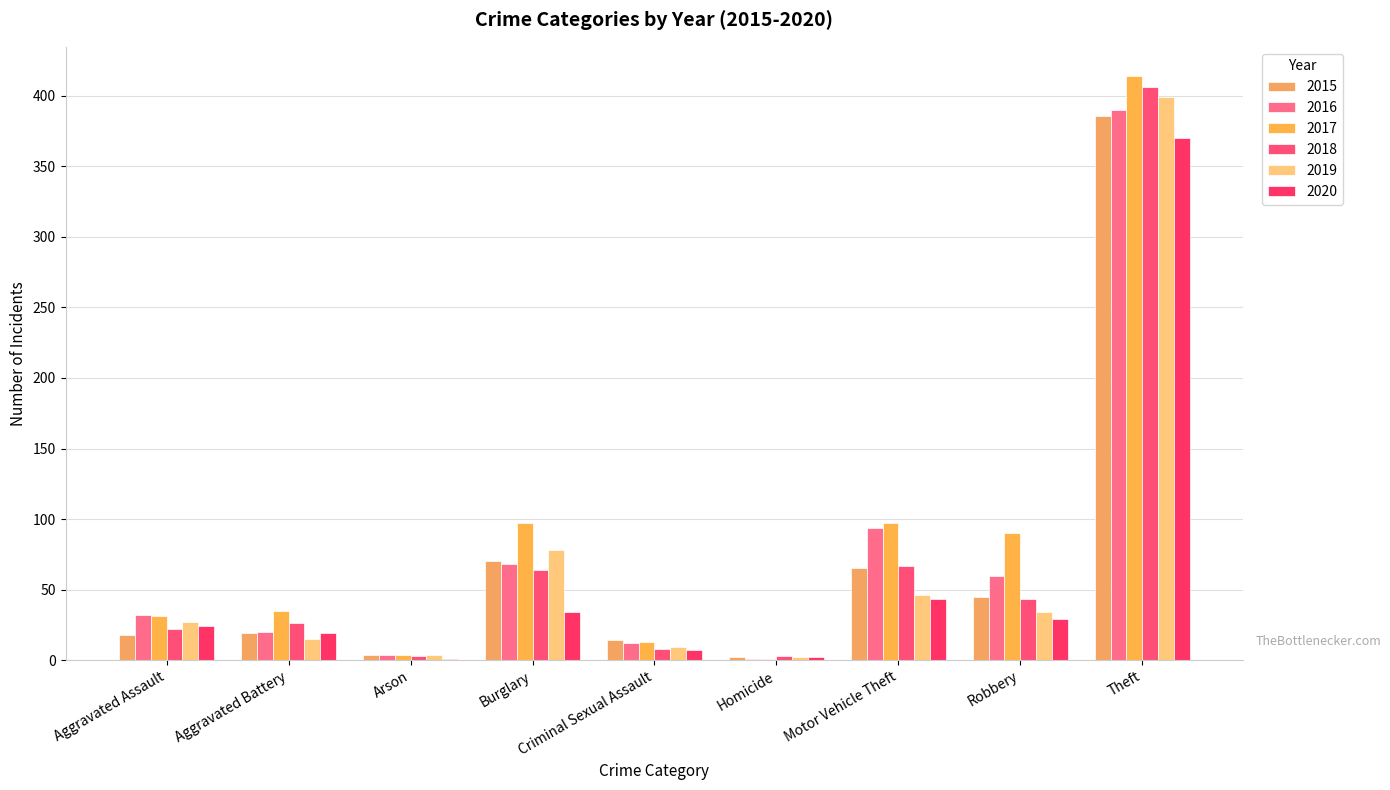

At which label does 2019 first exceed 27?

Burglary